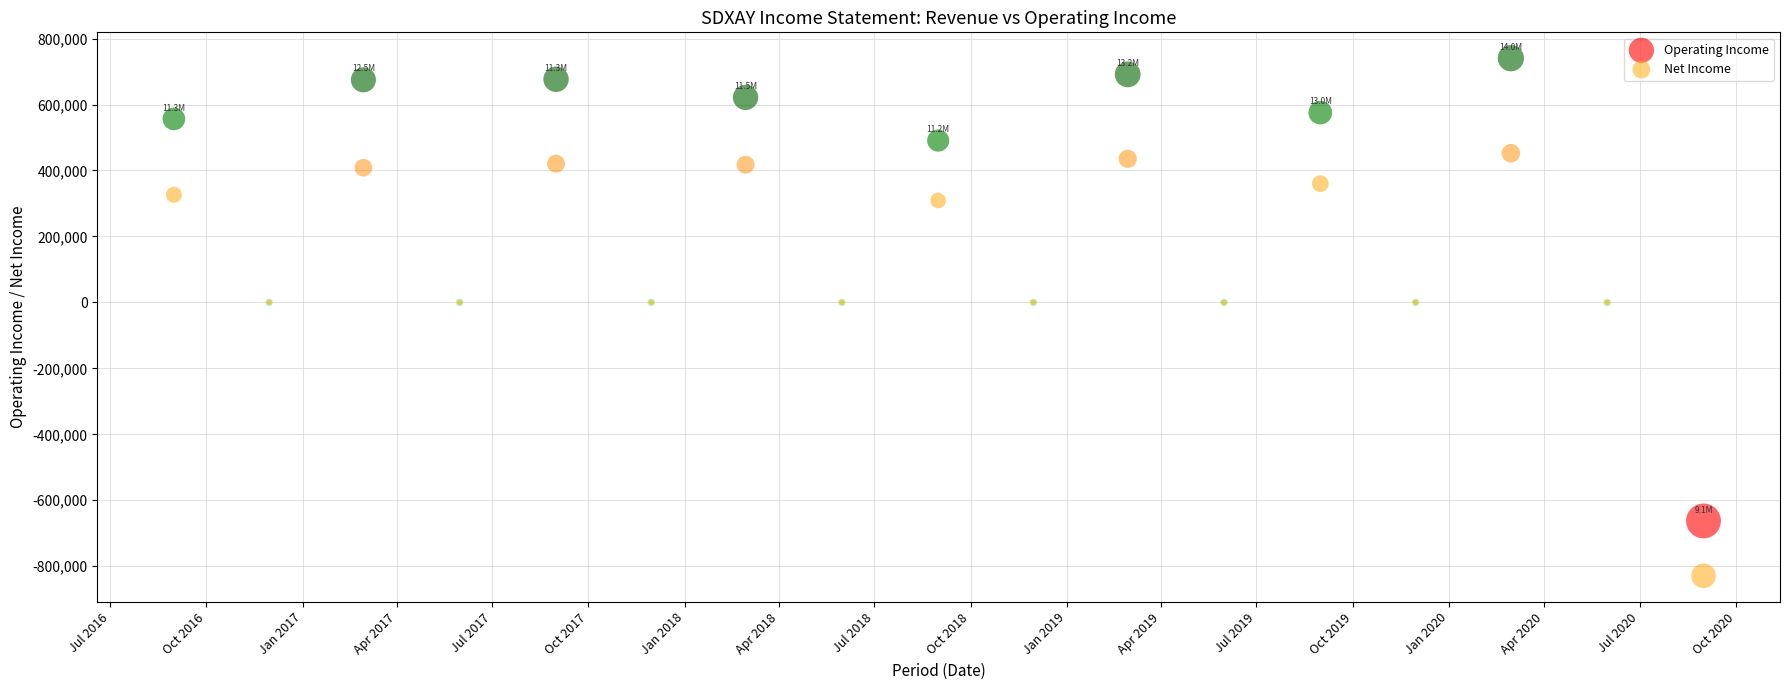

Which series reaches the maximum Y coordinate?

Operating Income